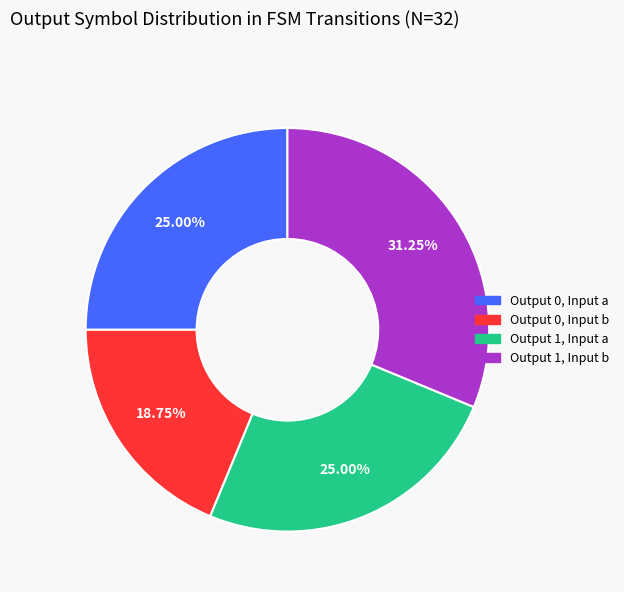

Does any single category account for the majority?

No